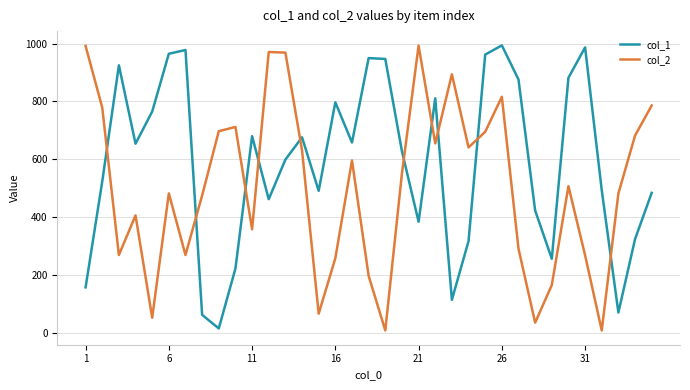

What is the average value of the col_1 series?

587